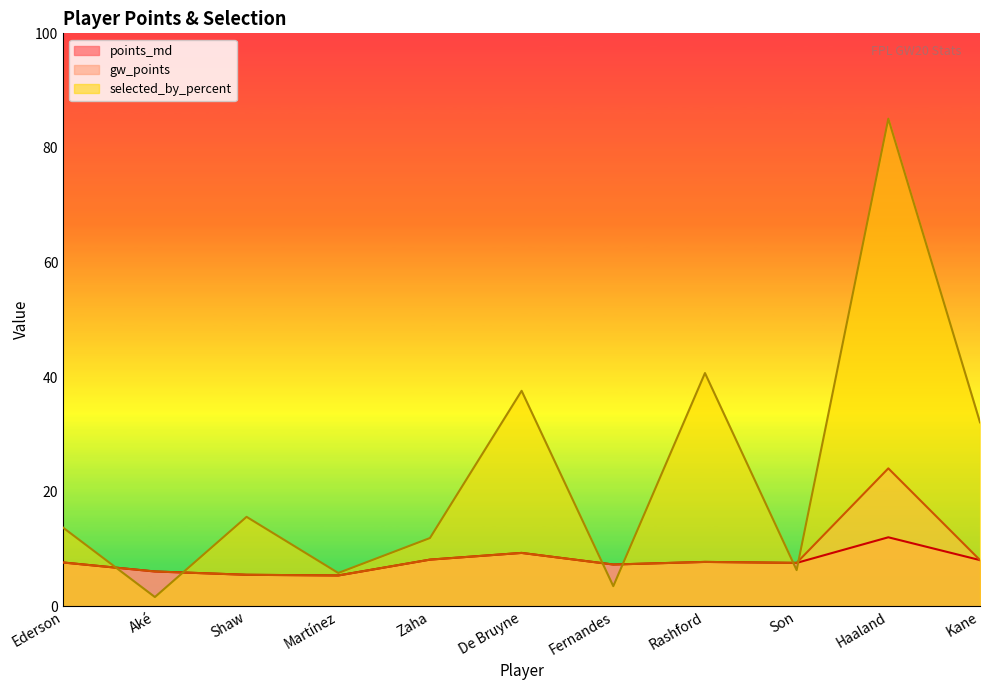

Does the chart display data point markers on the line(s)?

No